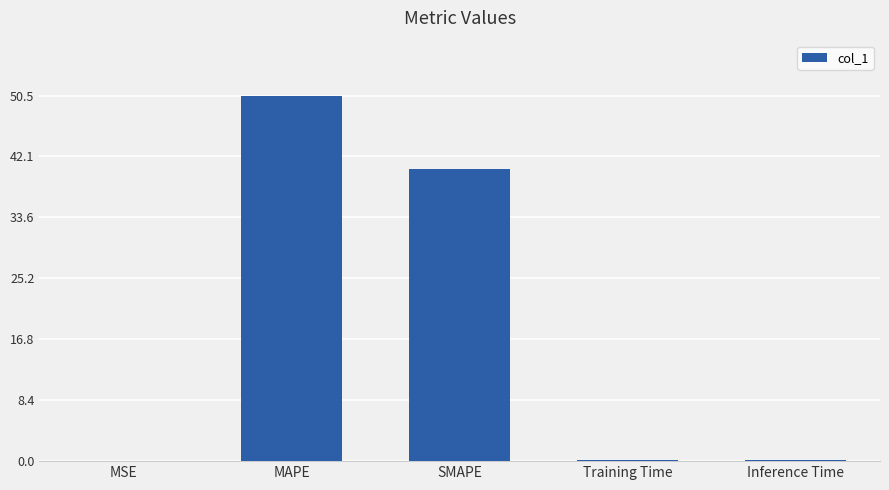

What is the difference between the values at SMAPE and Training Time?

40.1